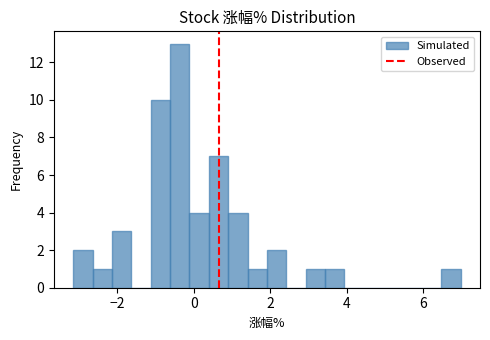

Read against the x-axis, roughly where is the centre of the tallest bar?

-0.4